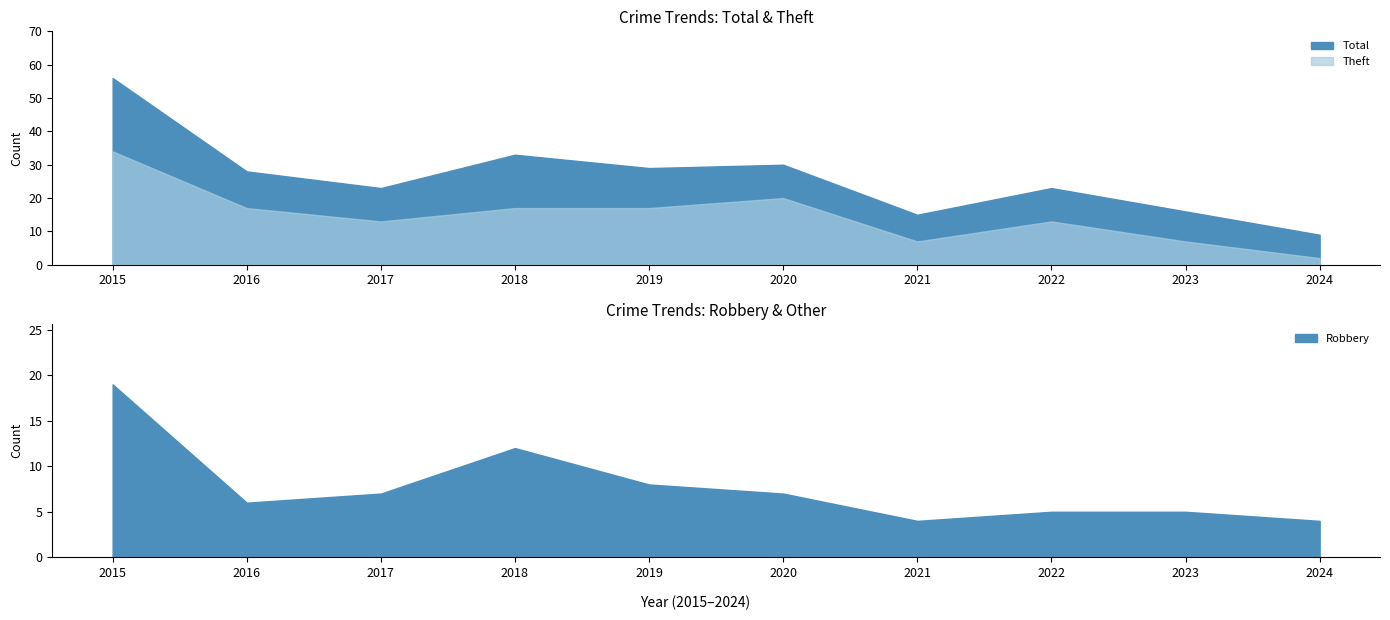

True or false: Theft has a value of 17 at 2018.

True